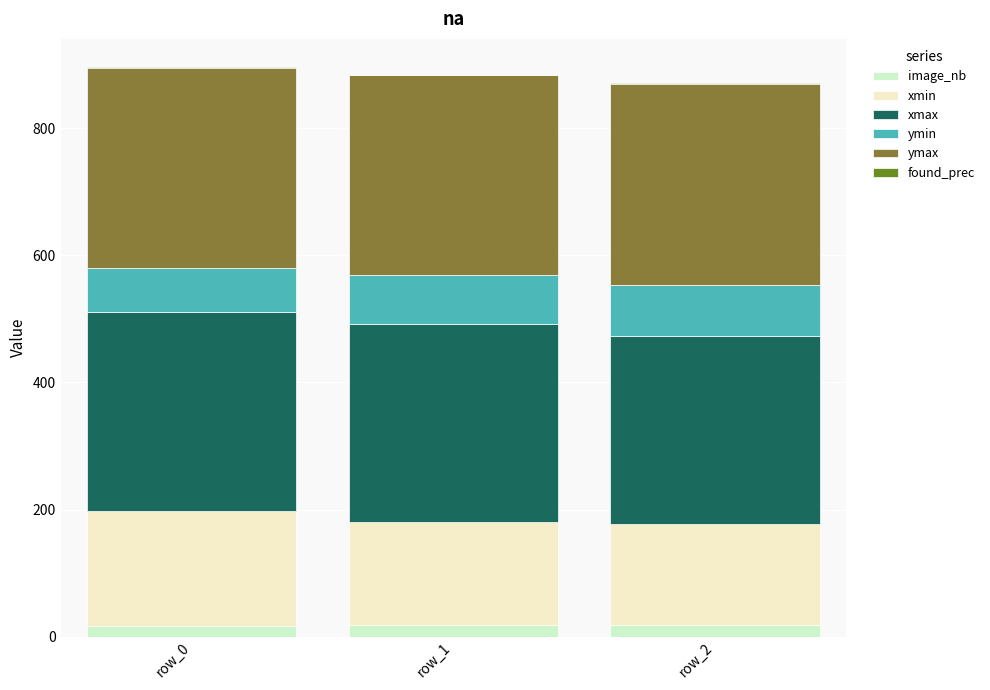

Are the bars grouped side by side (vs. stacked)?

No